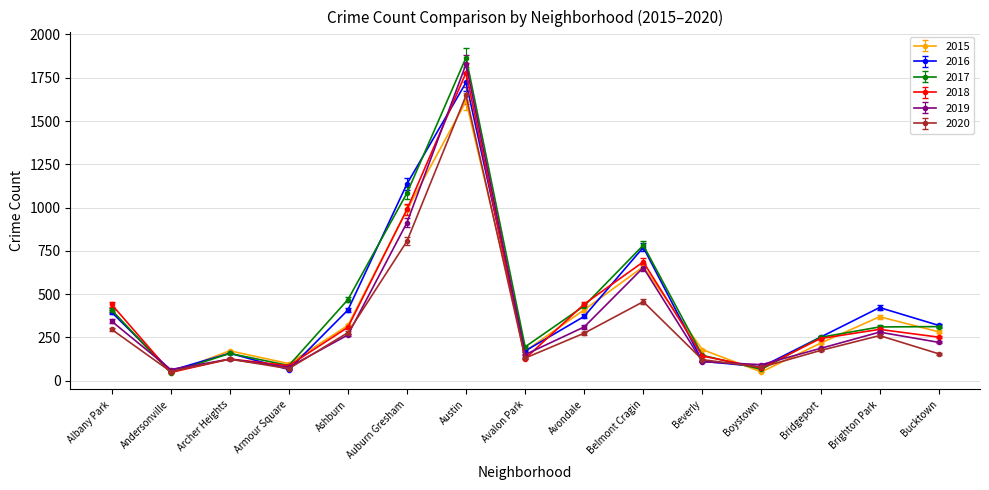

Does the chart display data point markers on the line(s)?

Yes